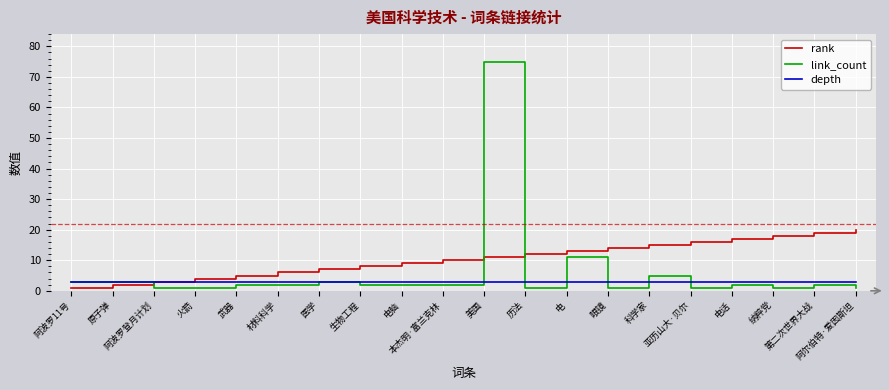

At how many categories does at least one series exceed 66?

1